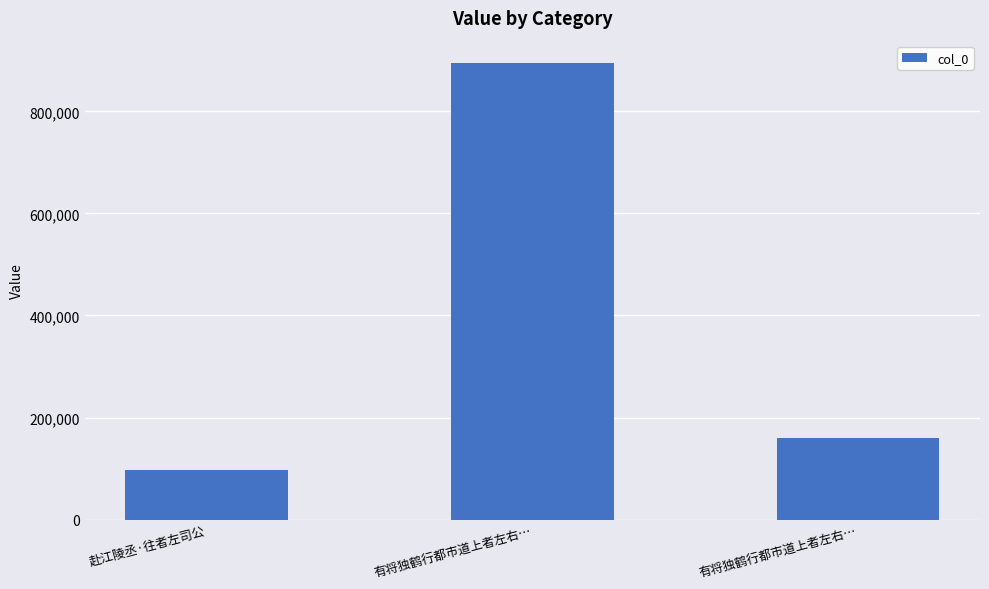

List the labels in order of value, largest first.

有将独鹤行都市道上者左右…, 有将独鹤行都市道上者左右…, 赴江陵丞·往者左司公